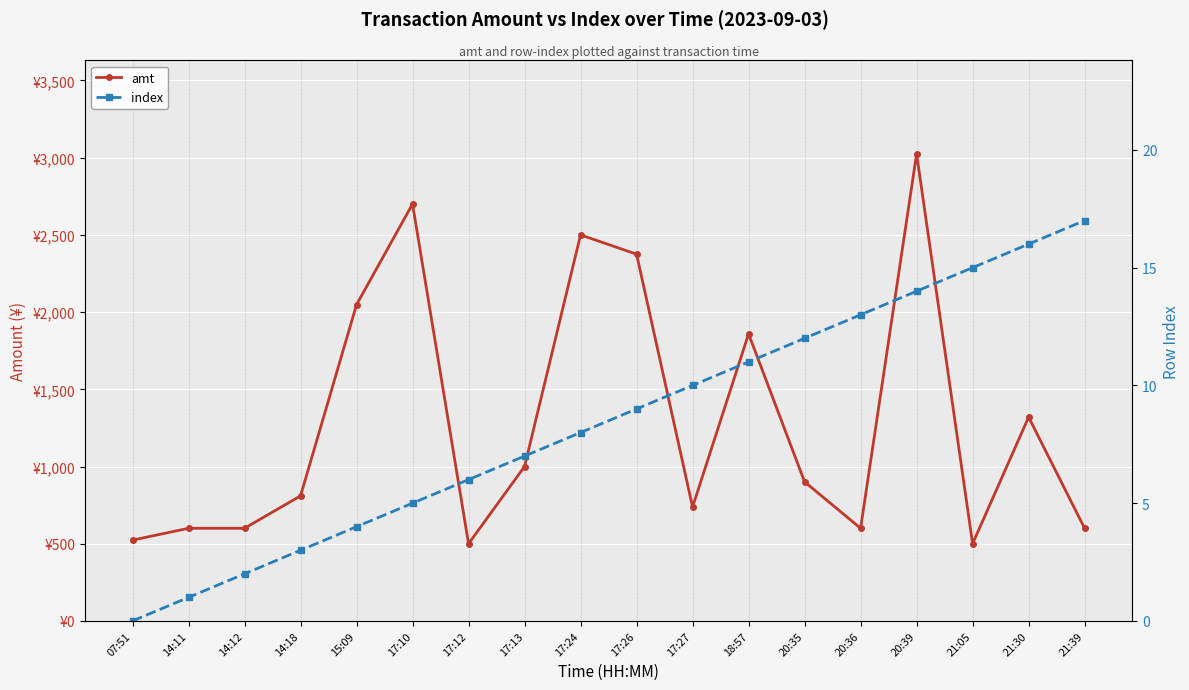

Rank the series by their average value, from highest to lowest.

amt, index